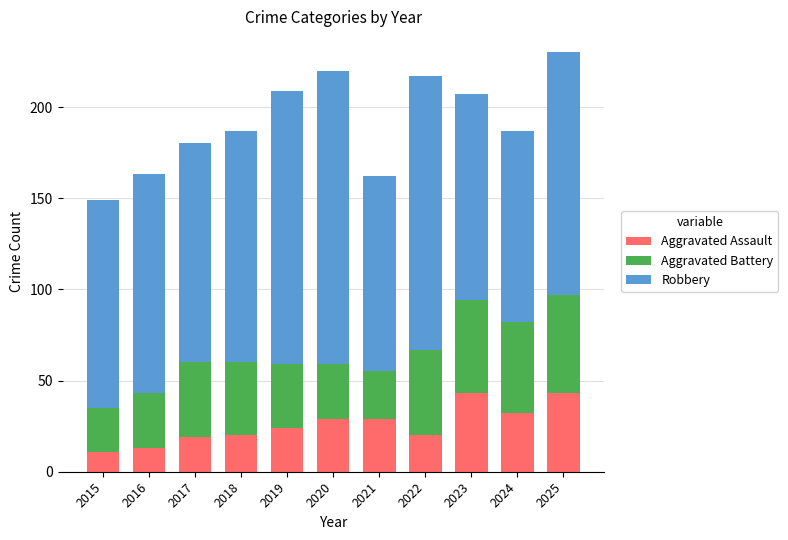

True or false: Aggravated Assault has a value of 32 at 2024.

True